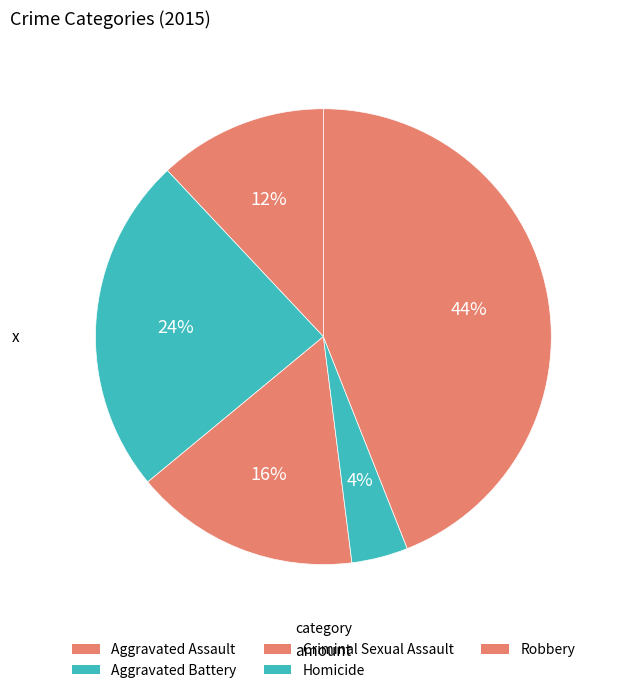

To the nearest percent, what is the combined percentage of Criminal Sexual Assault and Homicide?

20%